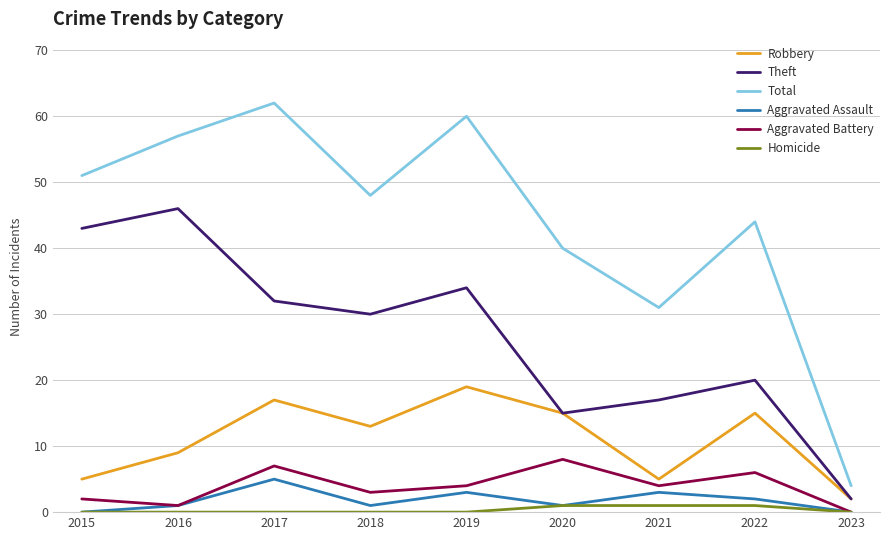

True or false: Total and Theft cross at least once.

False